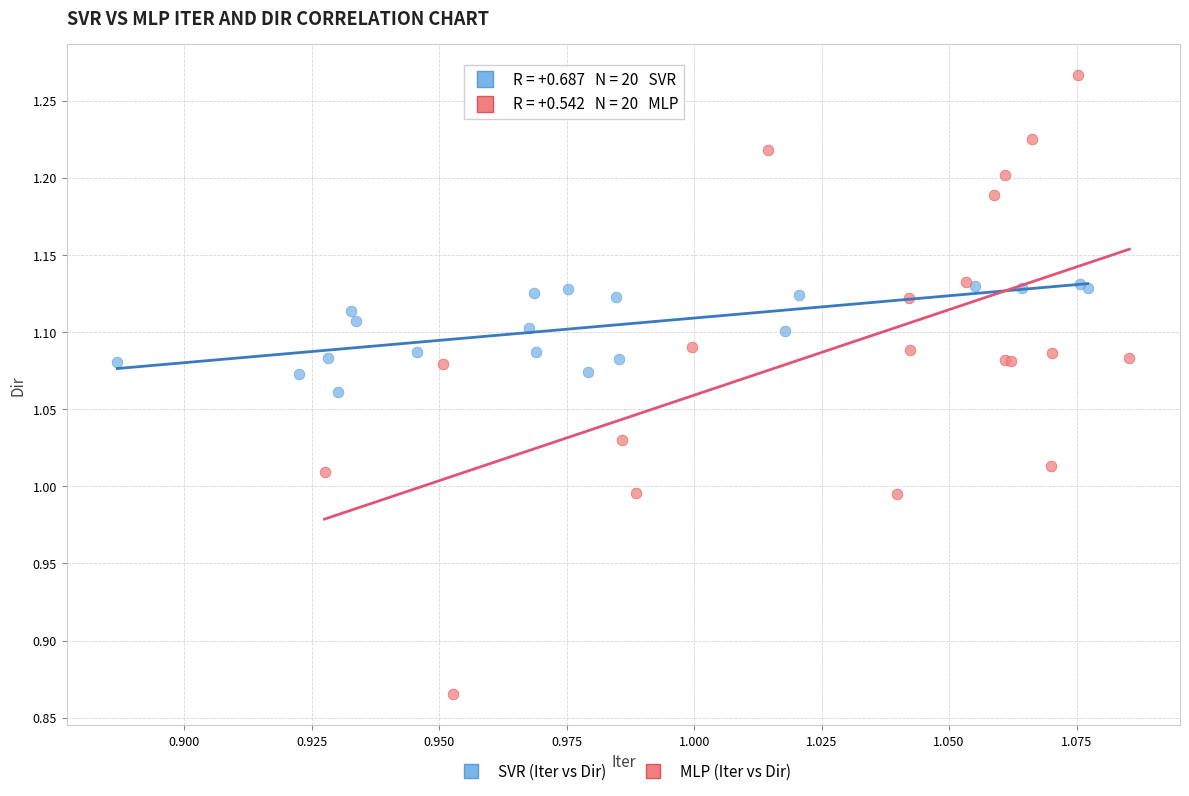

Which series has the largest Y range (max minus min)?

MLP (Iter vs Dir)